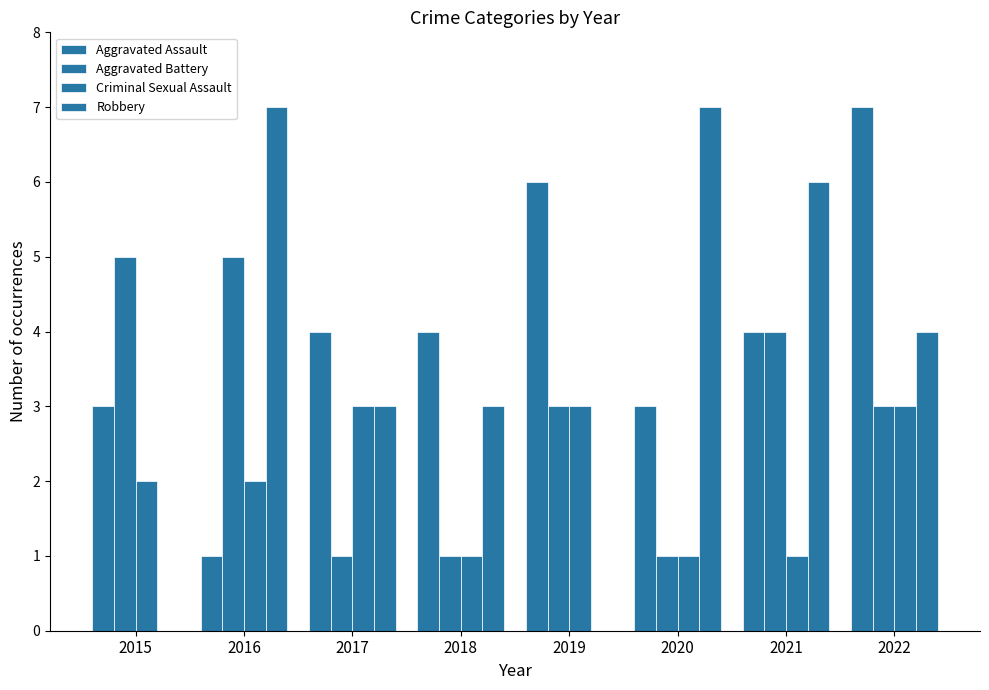

Does the chart contain stacked bars?

No